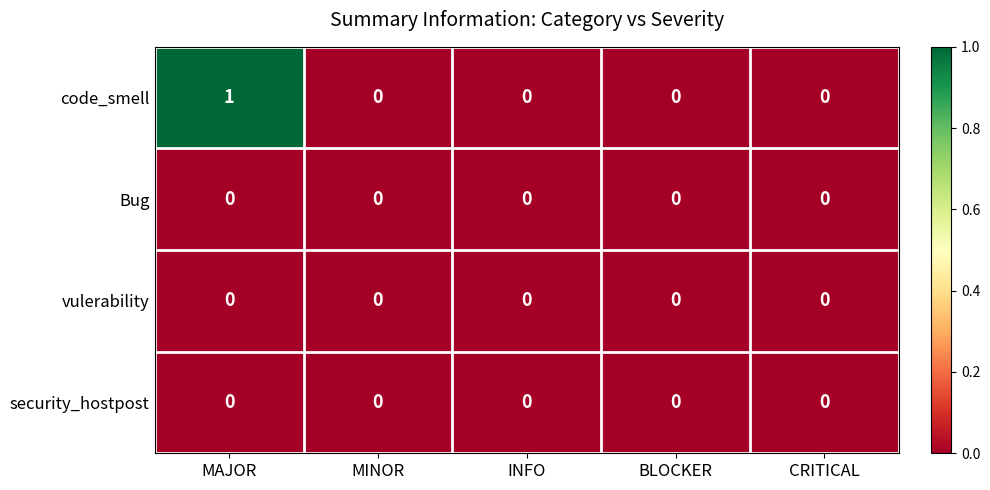

Count the code_smell values in the range 0 to 1.

5